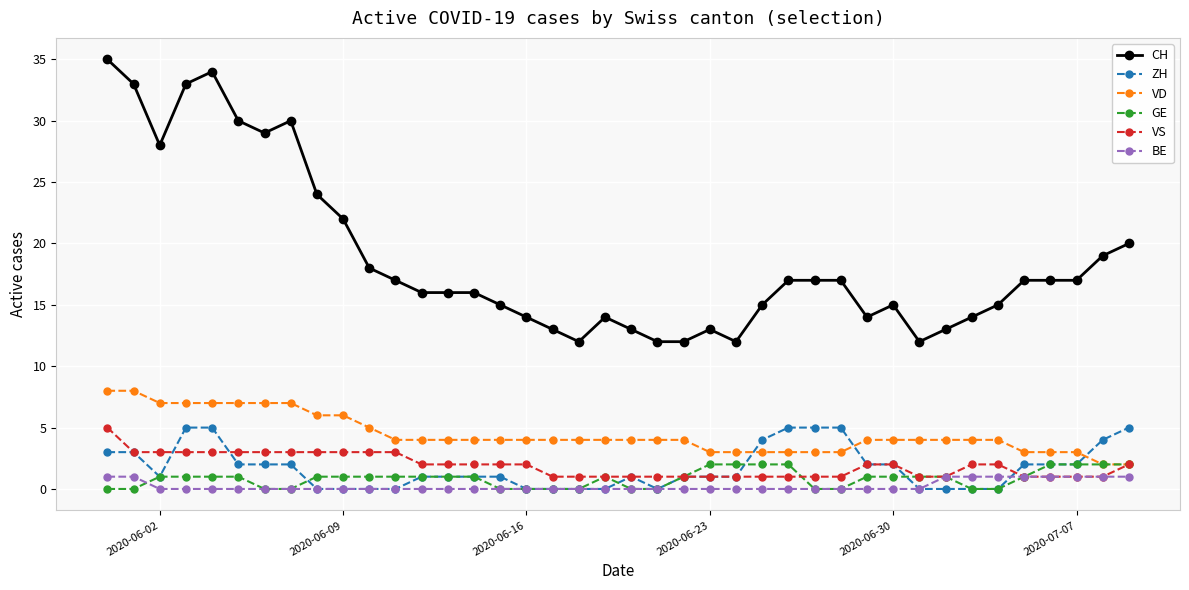

Which series has the largest range (max minus min)?

CH